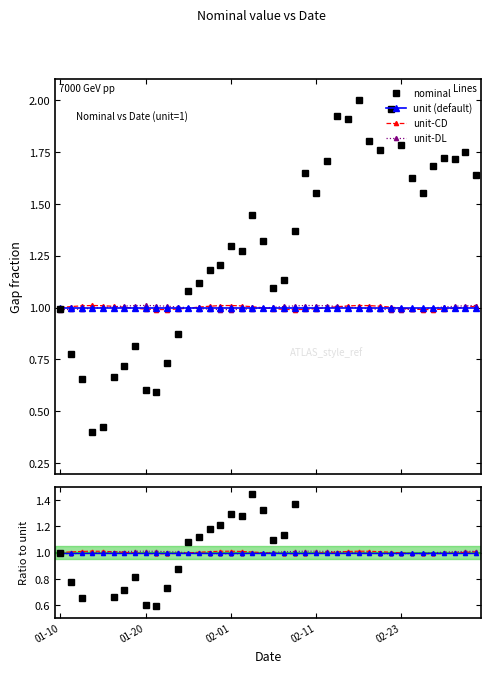

What is the label of the 13th point from the left?

12